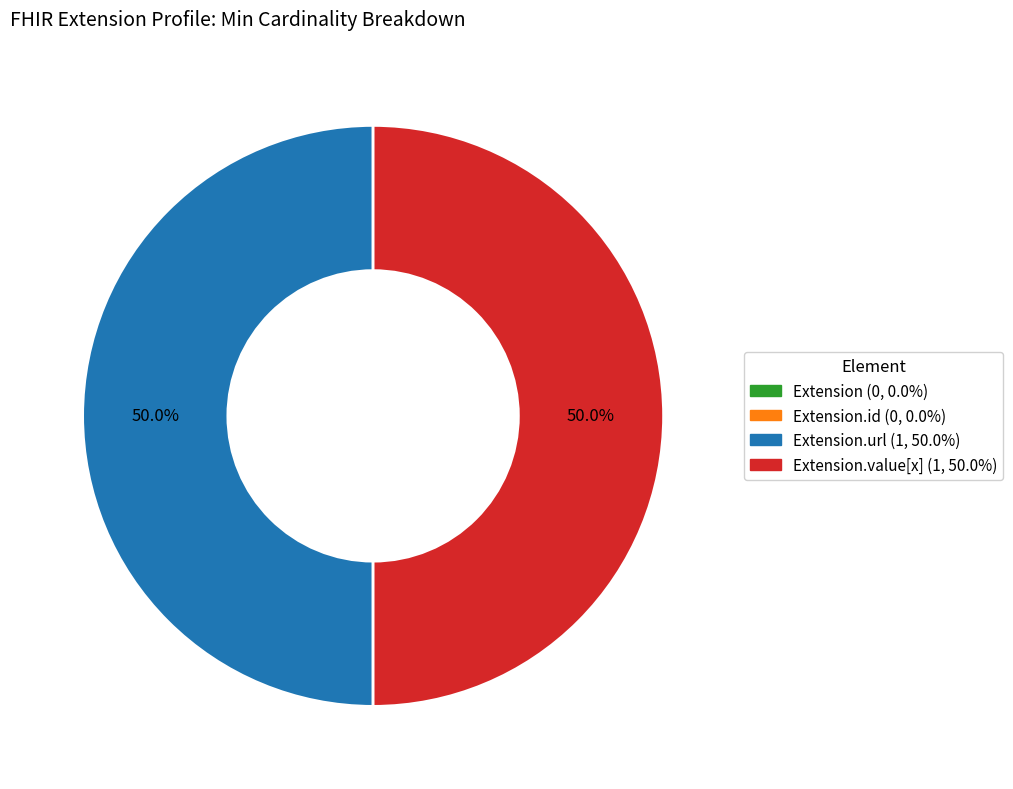

Count the number of slices in the pie.

4